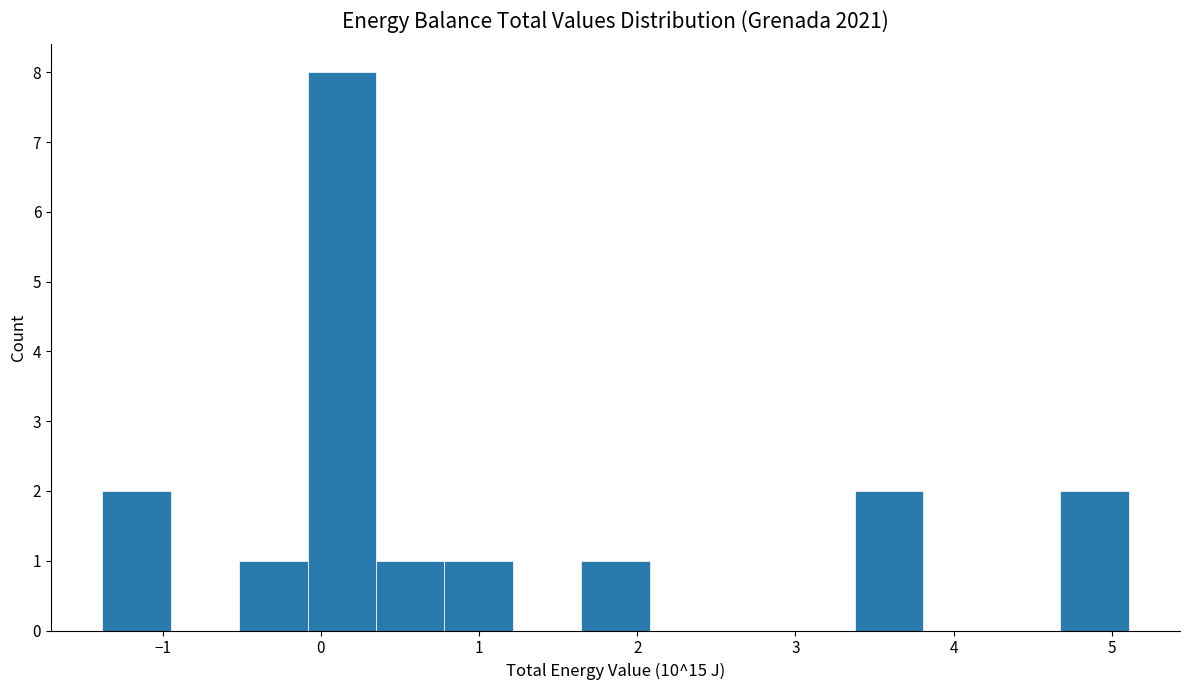

What is the height of the bar covering -1.4 to -0.9 on the x-axis? Neither the bar edges nor the heights are printed on the chart, so give them approximately, as read against the axes.

2